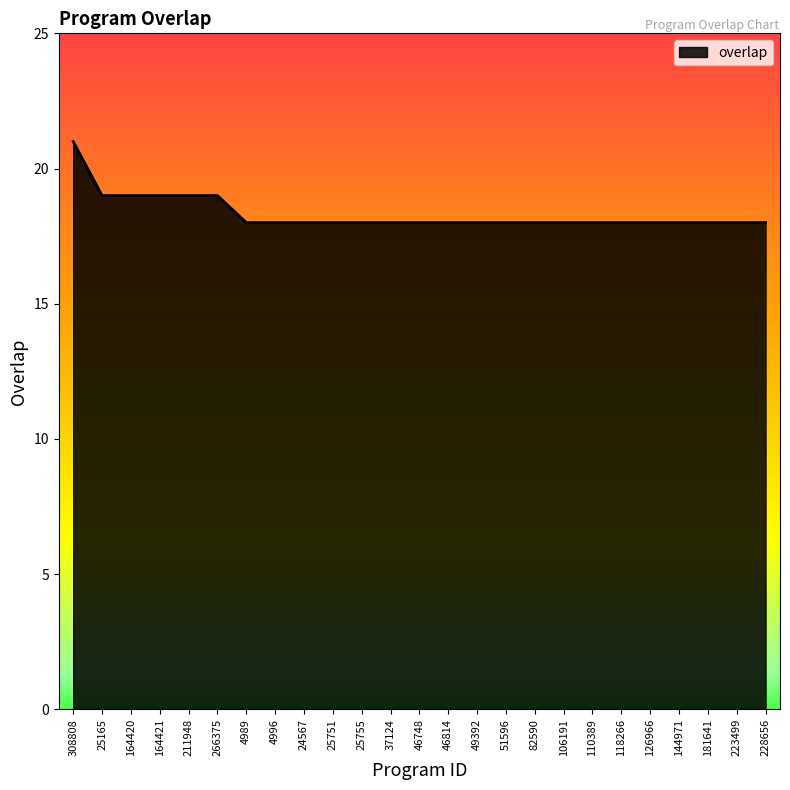

What position from the right is 223499?

2